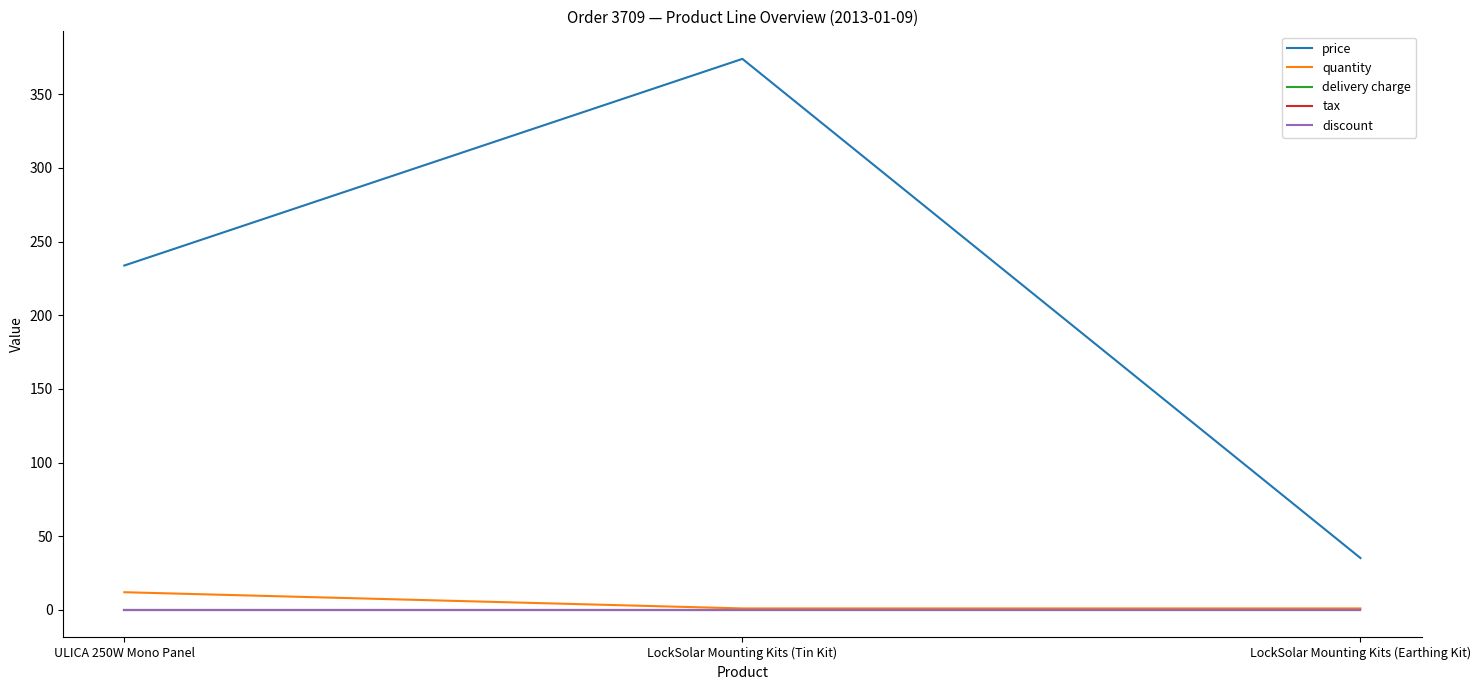

At ULICA 250W Mono Panel, list the series in order from largest to smallest.

price, quantity, delivery charge, tax, discount